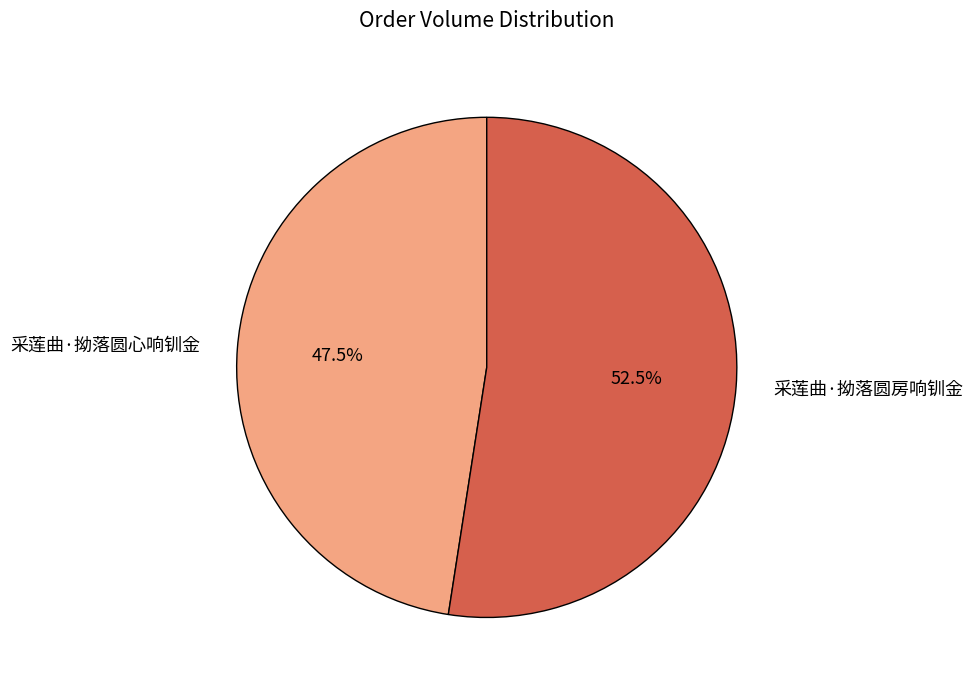

What is the largest slice in the pie chart?

采莲曲·拗落圆房响钏金